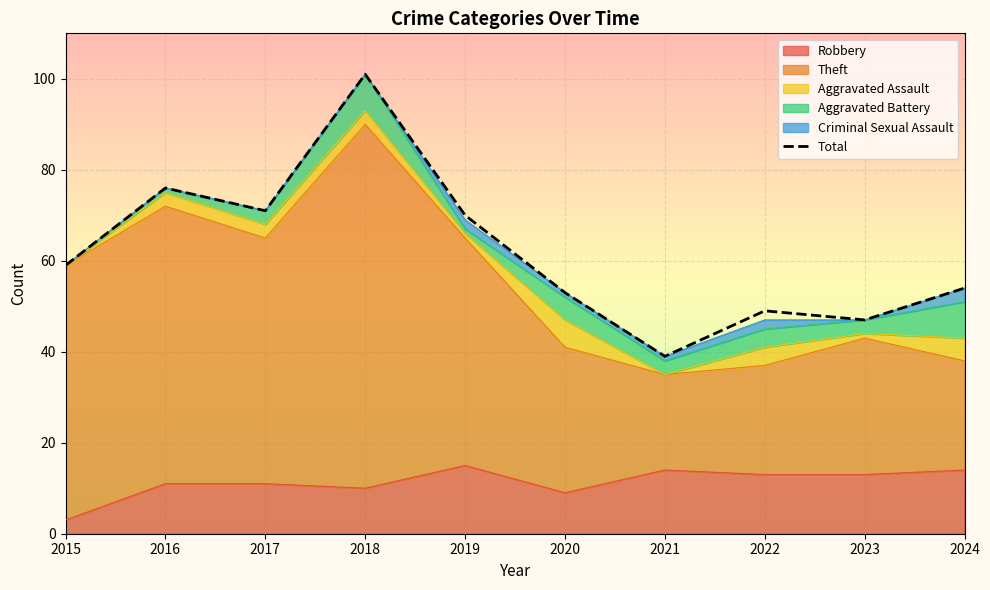

What is the value of the 1st point from the left?

59